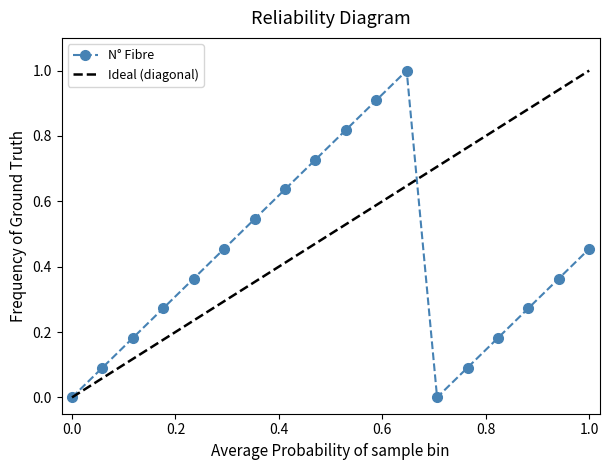

How many series are shown in this chart?

1